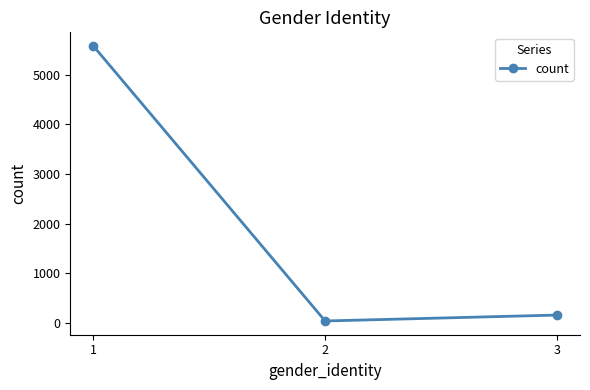

How many lines are shown in the chart?

1